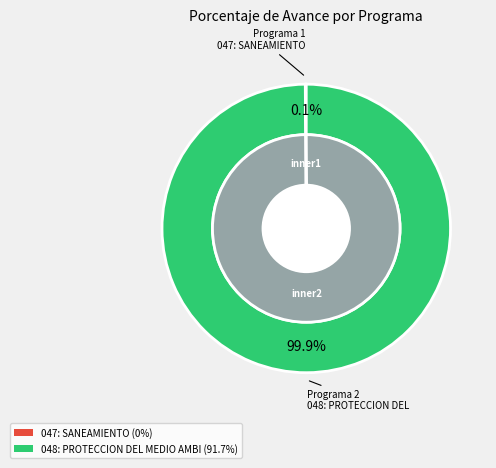

Do 048: PROTECCION DEL MEDIO AMBIENTE and 047: SANEAMIENTO together represent more than half of the pie?

Yes